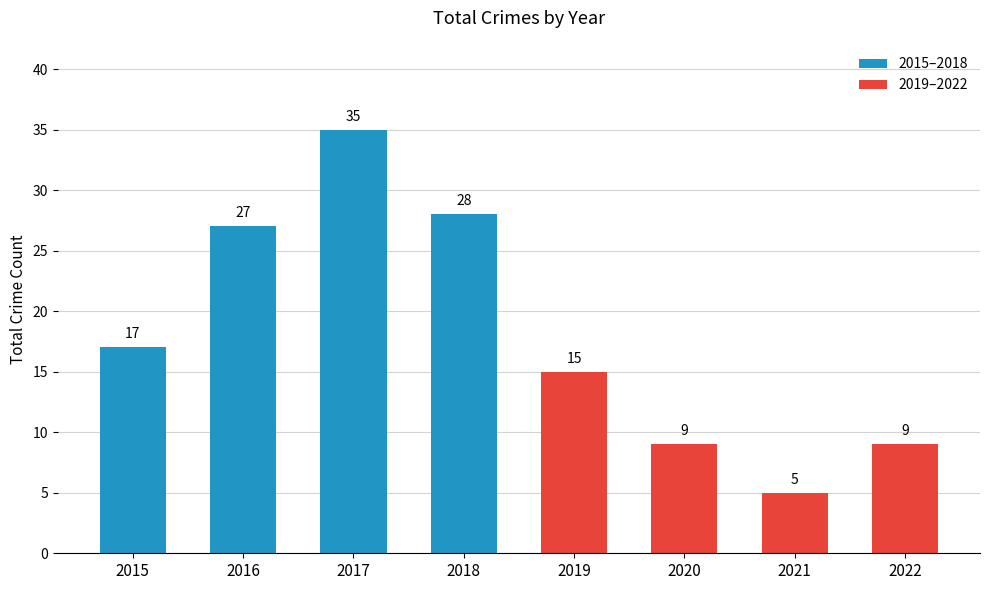

What is the minimum value shown in the chart?

5